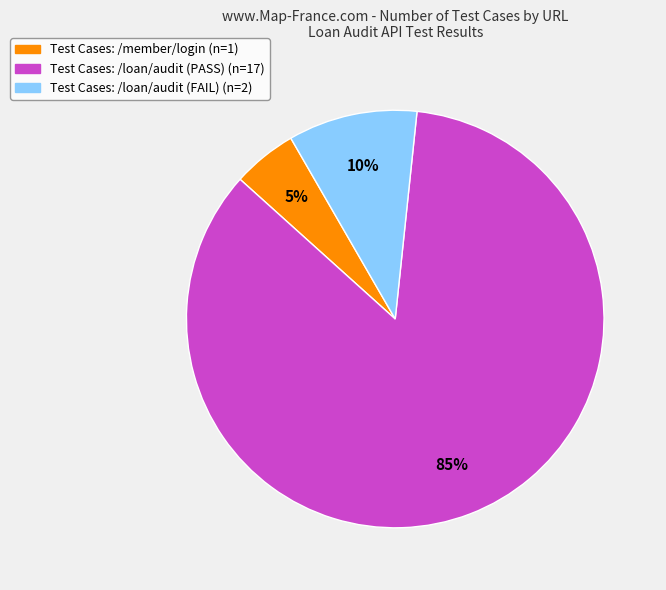

To the nearest percent, what is the difference between the largest and smallest slice percentages?

80%